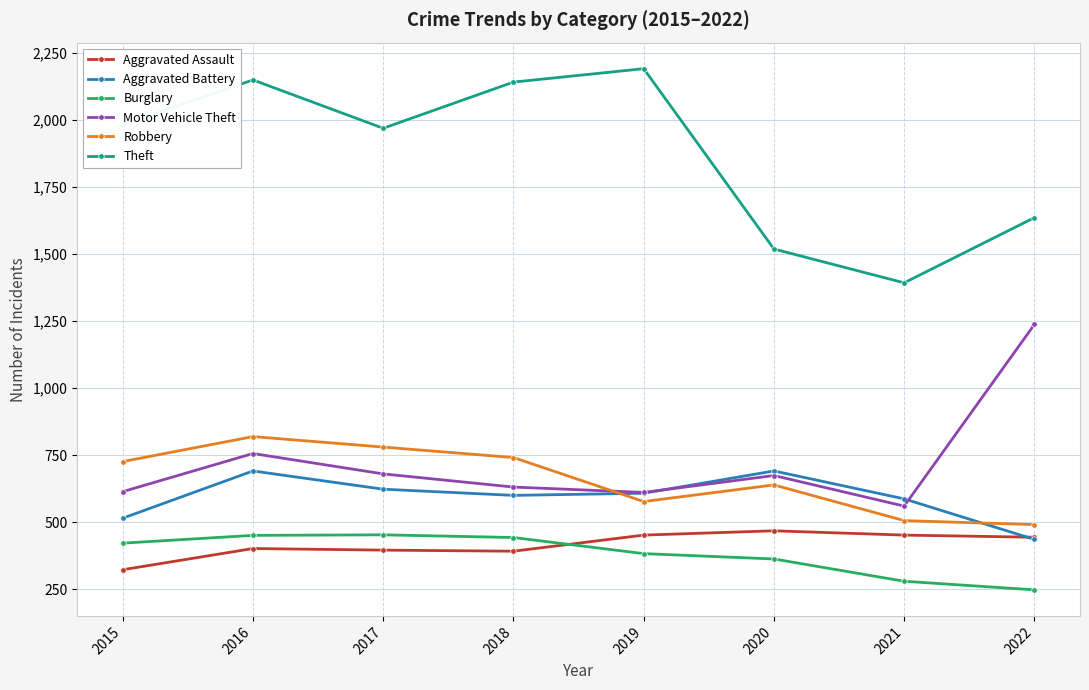

Which category has the lowest value in the Theft series?

2021